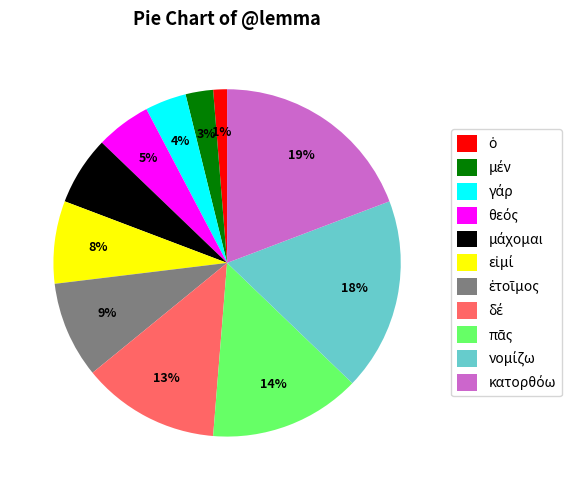

Does any single category account for the majority?

No